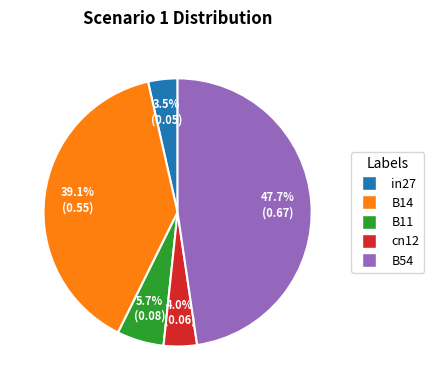

What percentage is NOT represented by B54?

52.3%